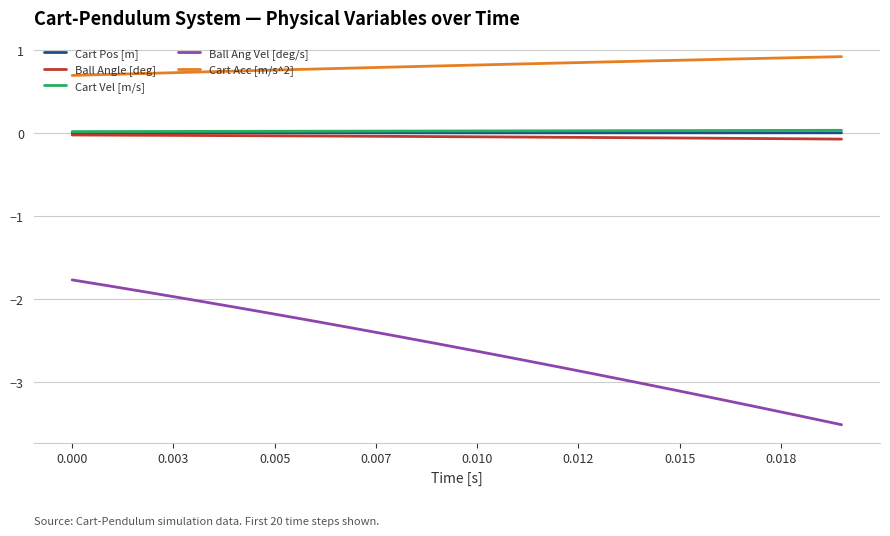

What is the minimum value for Cart Acc [m/s^2]?

0.7